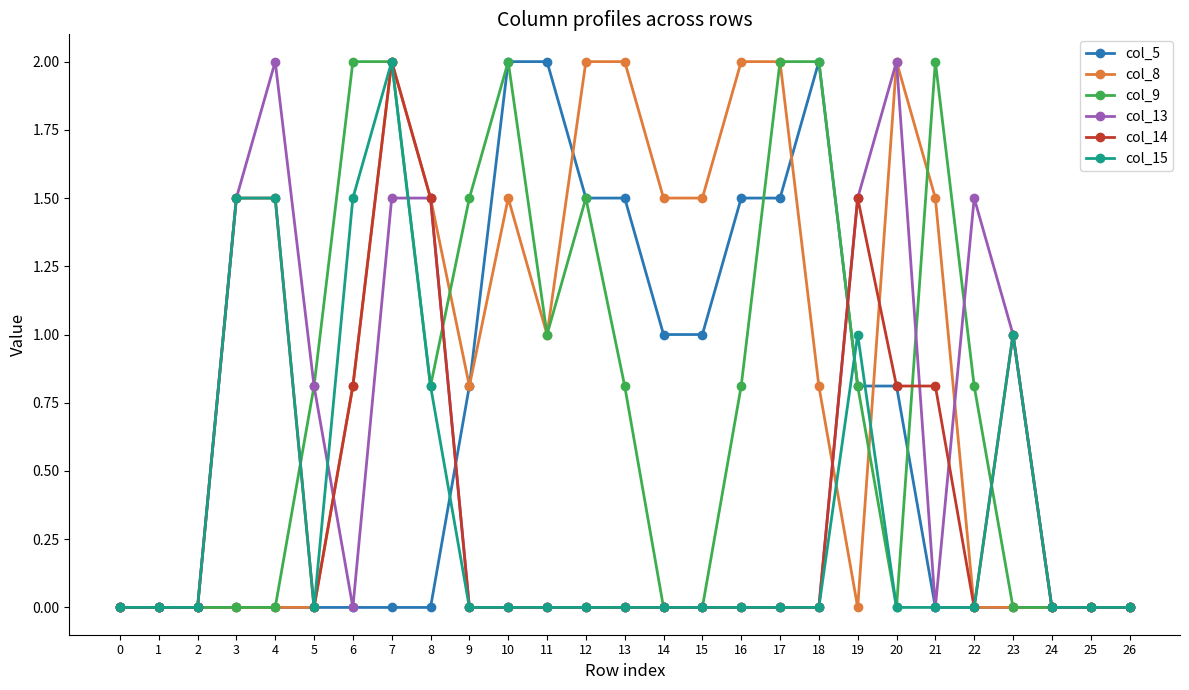

What is the maximum value for col_8?

2.0